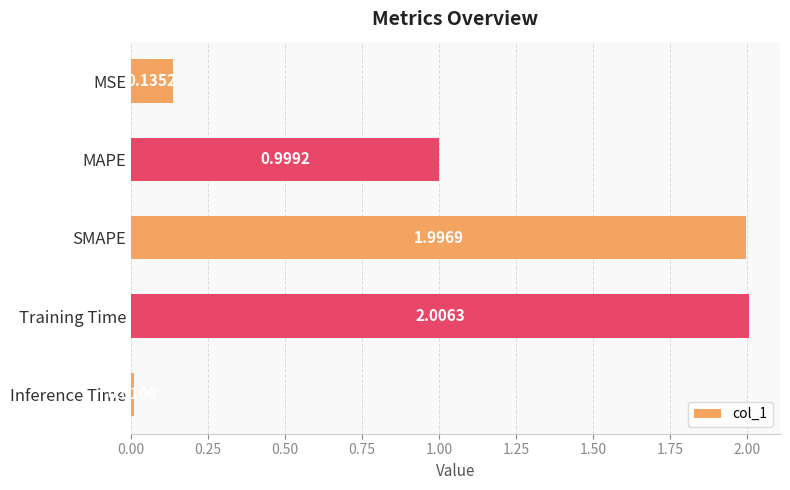

What is the change in value from SMAPE to Inference Time?

-2.0